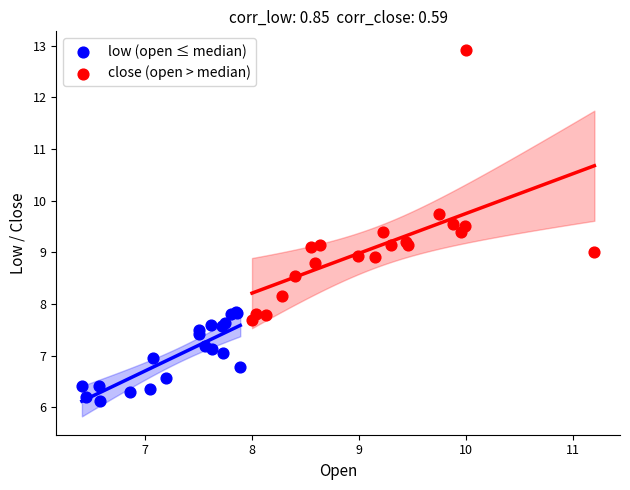

Which series has the largest Y range (max minus min)?

close (open > median)